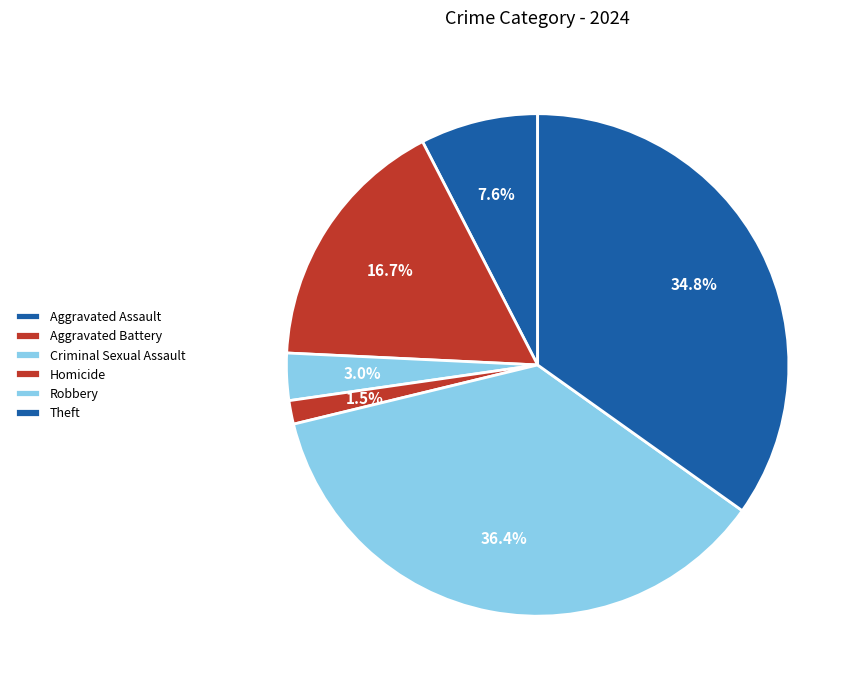

How many slices are in this pie chart?

6